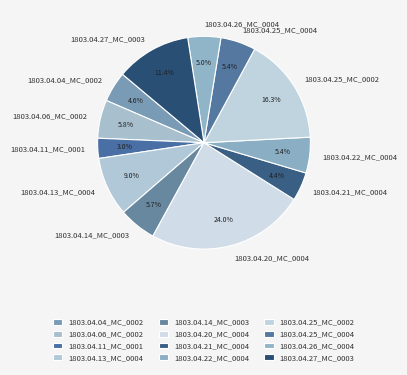

What is the largest slice in the pie chart?

1803.04.20_MC_0004